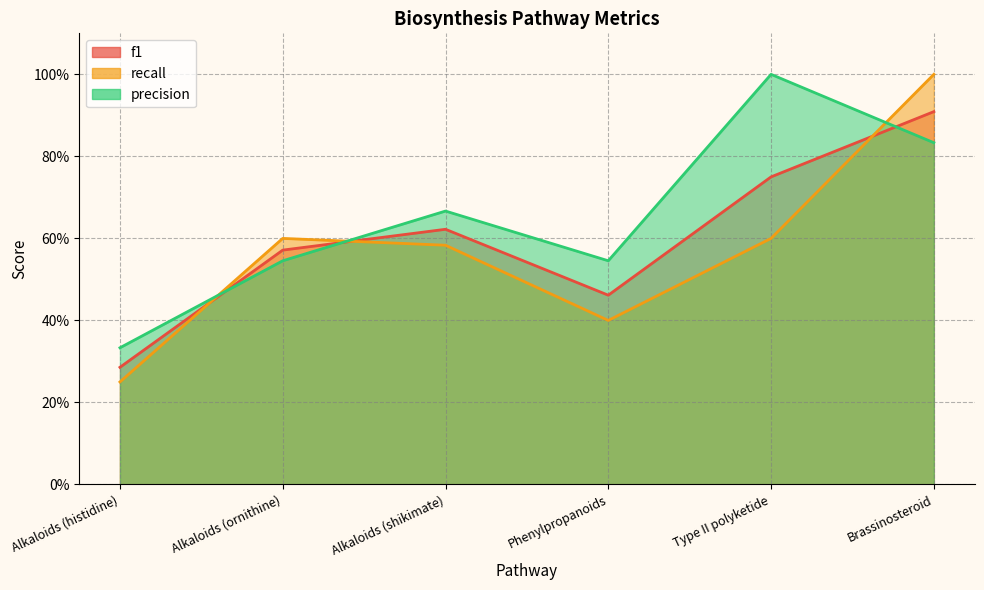

What is the difference between the maximum and minimum values in the precision series?

0.7